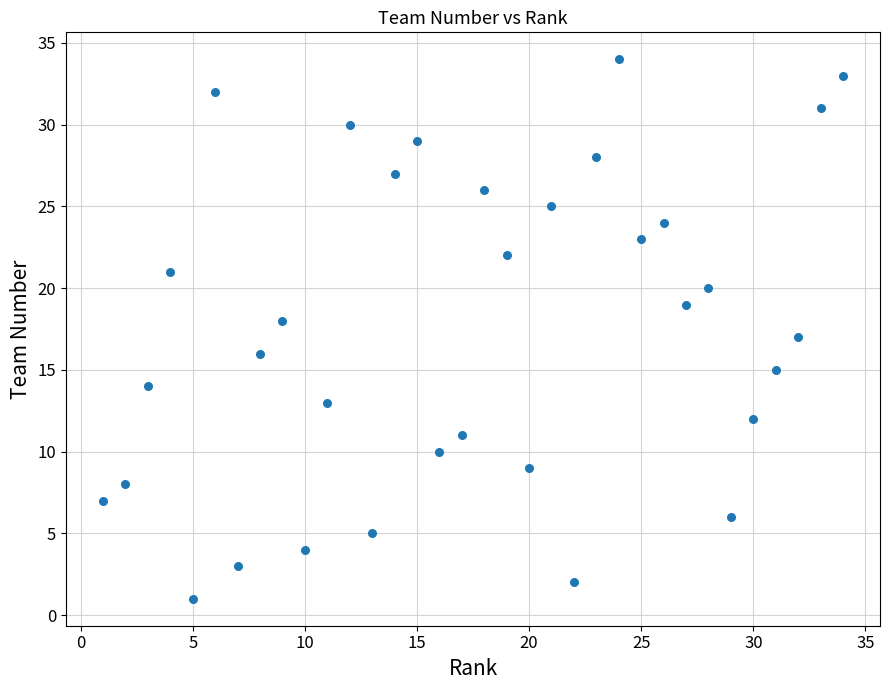

What is the range of Y values (max minus min)?

33